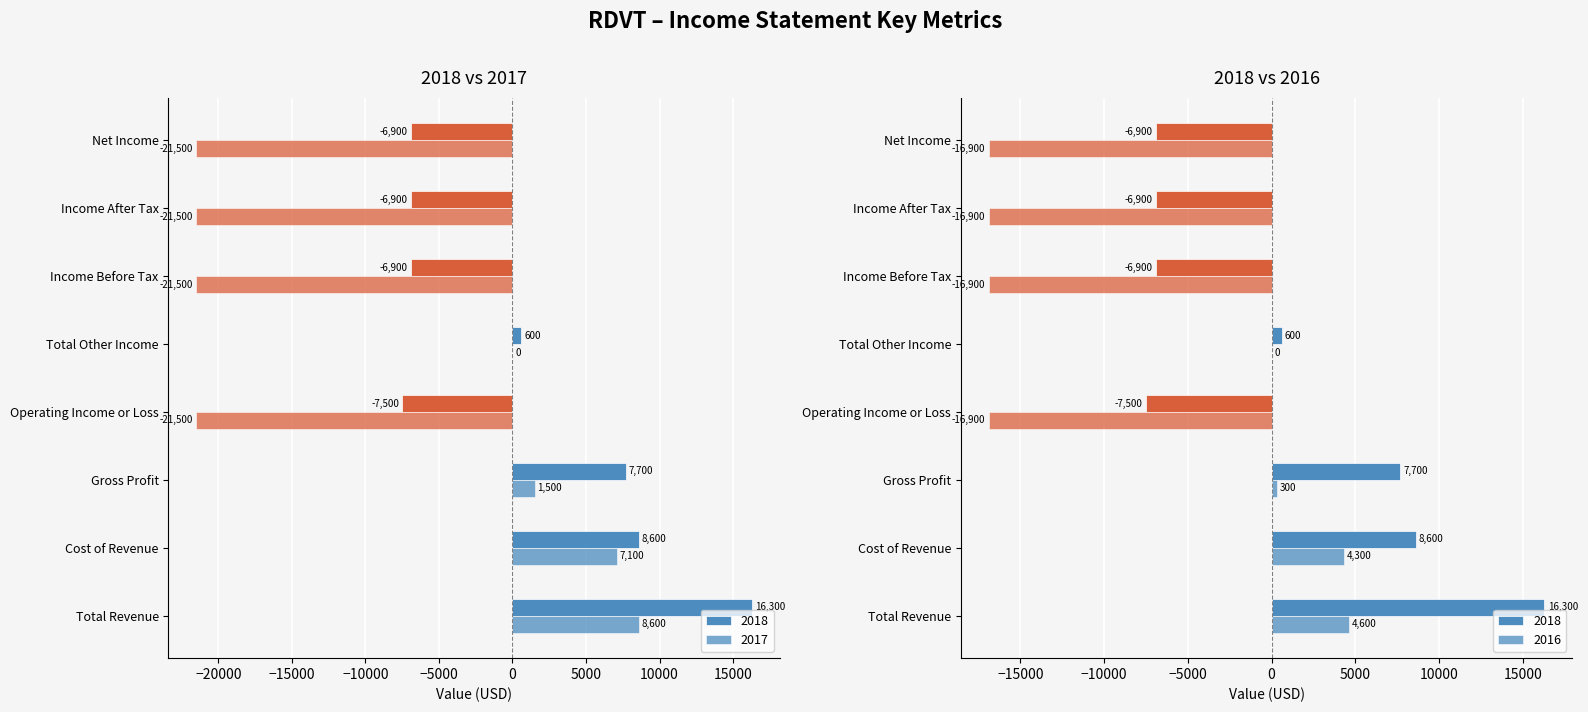

Where does the 2018 series first go above 600?

Total Revenue